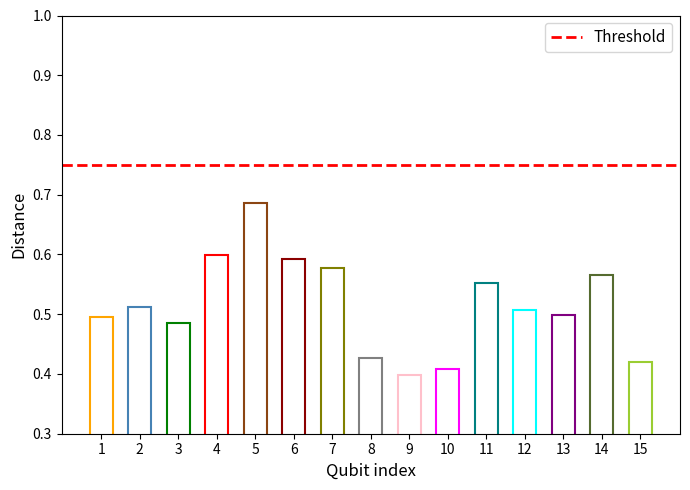

Read the value at 3.

0.5